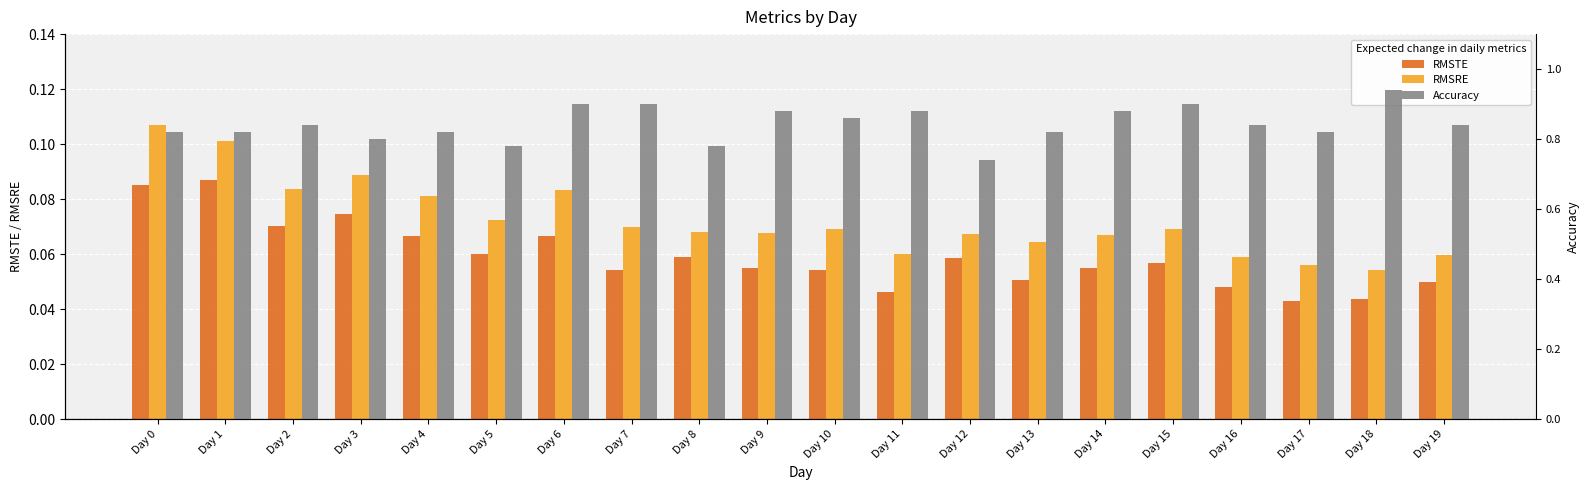

Which has a higher value, Day 7 or Day 1?

Day 1